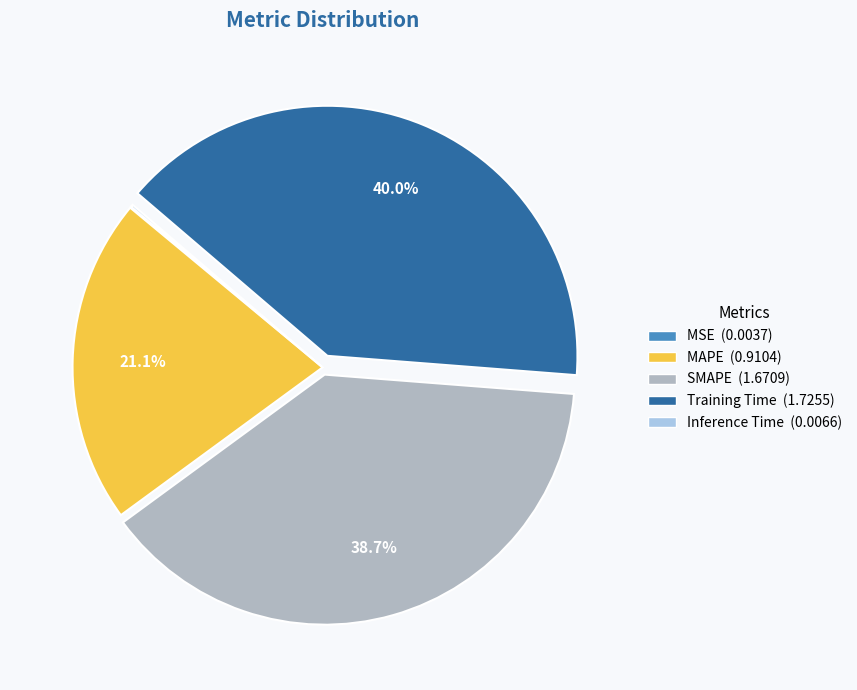

Combined, do SMAPE and MAPE account for over 50%?

Yes